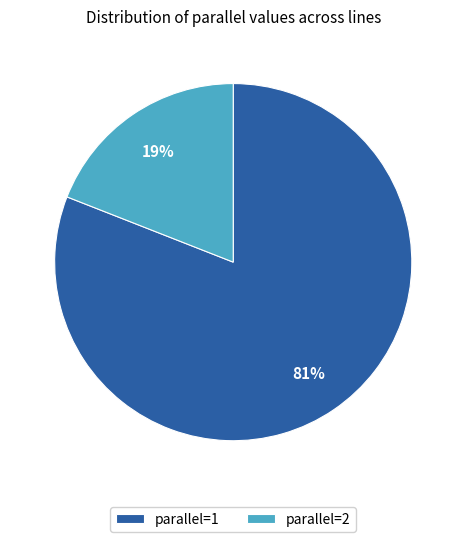

To the nearest percent, what percentage of the pie is parallel=1?

81%